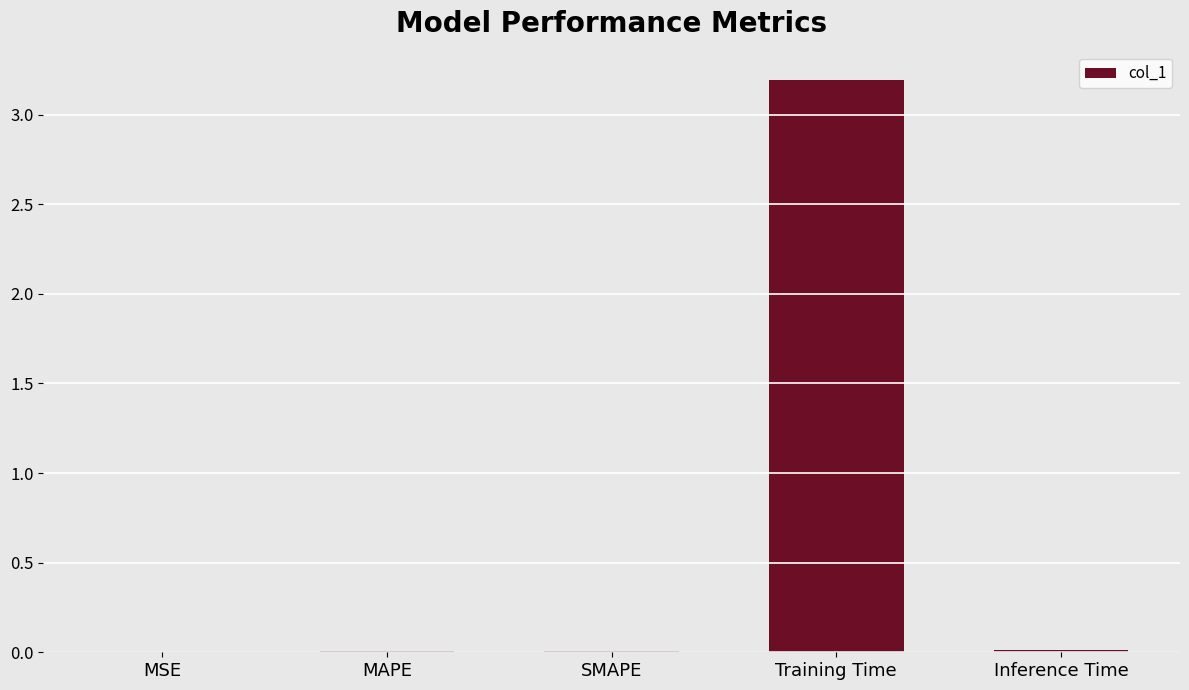

Which has a higher value, SMAPE or Training Time?

Training Time